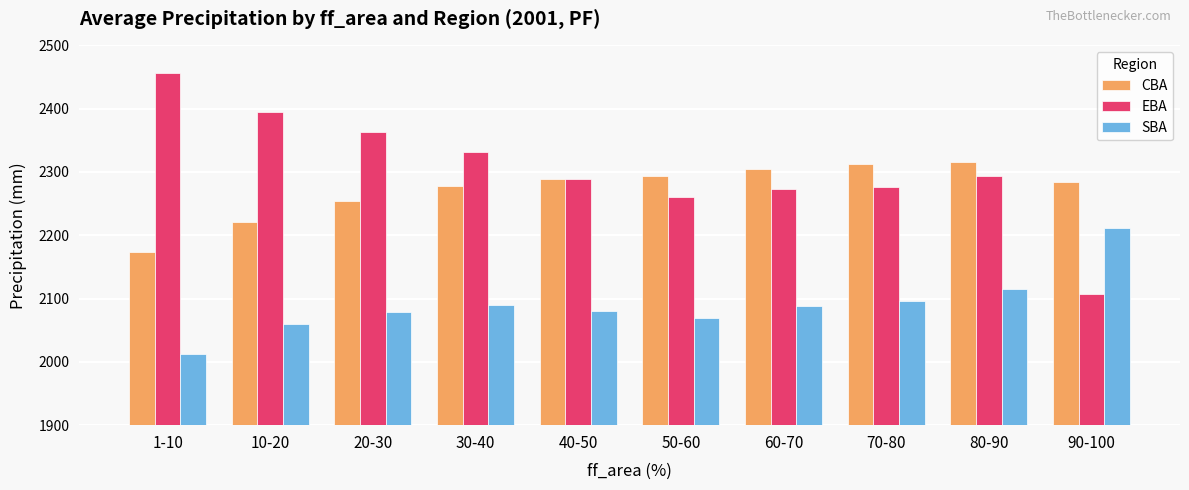

List the series in order of their peak value, highest first.

EBA, CBA, SBA